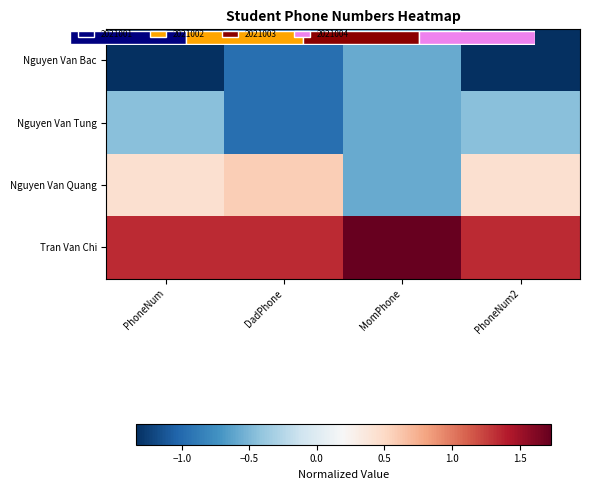

How many values in the Nguyen Van Quang series exceed 0?

3